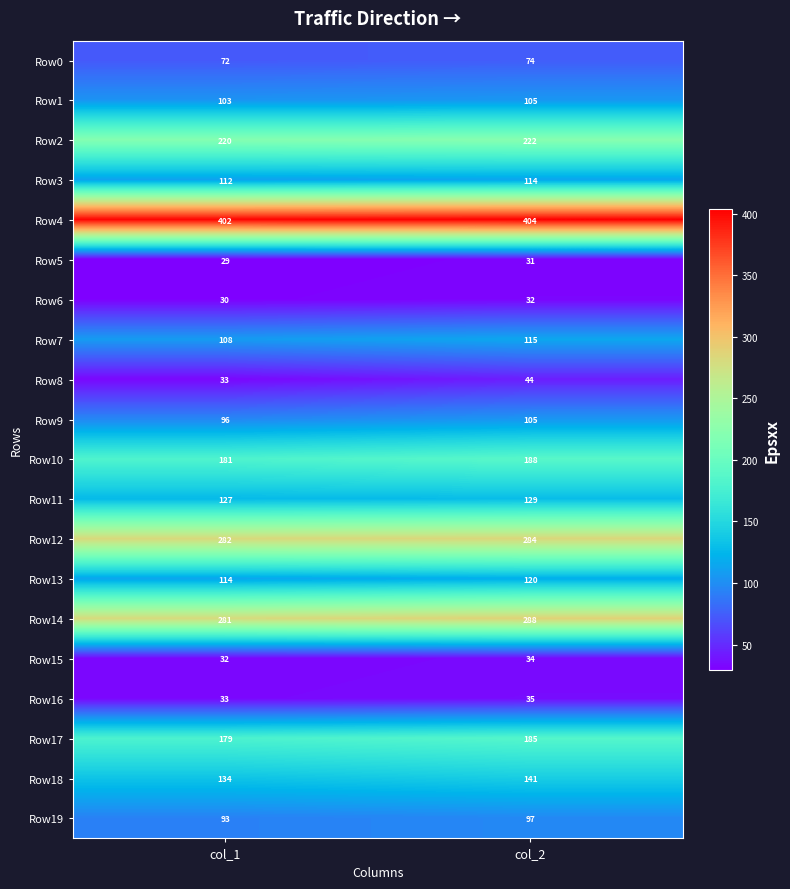

Where is Row17 nearest to the value 182?

col_1